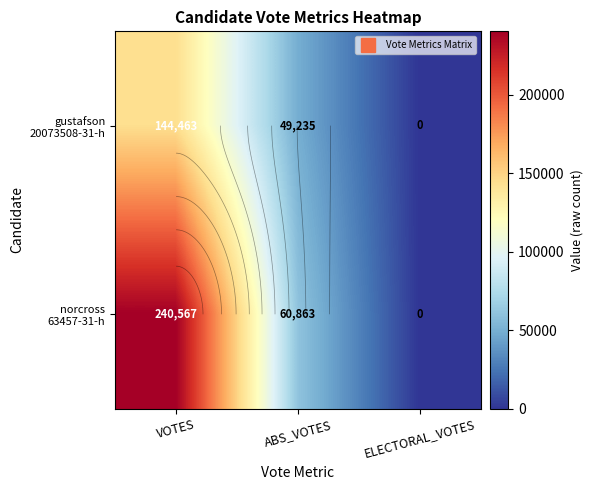

The value of norcross 63457-31-h at ELECTORAL_VOTES is 123503. True or false?

False